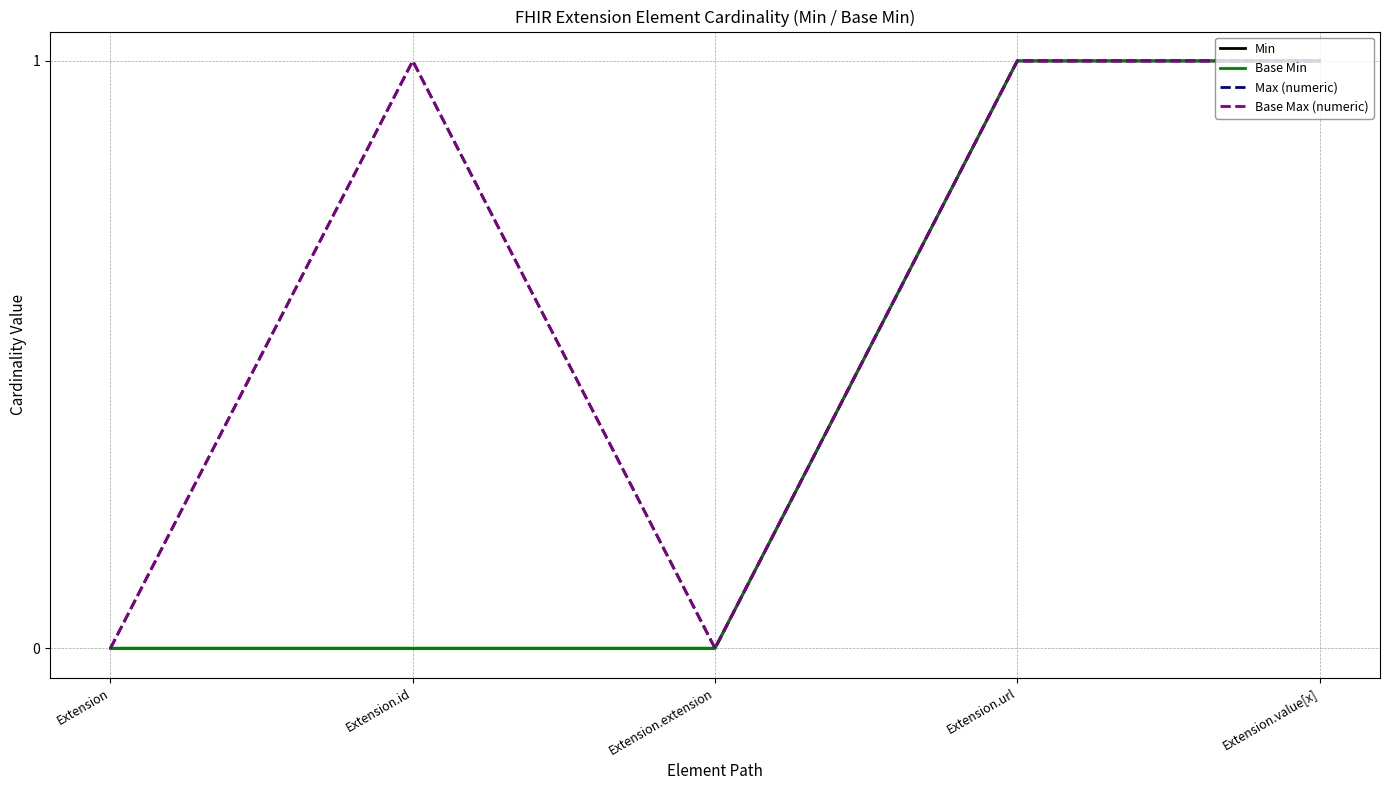

What is the difference between the maximum and minimum values in the Base Max (numeric) series?

1